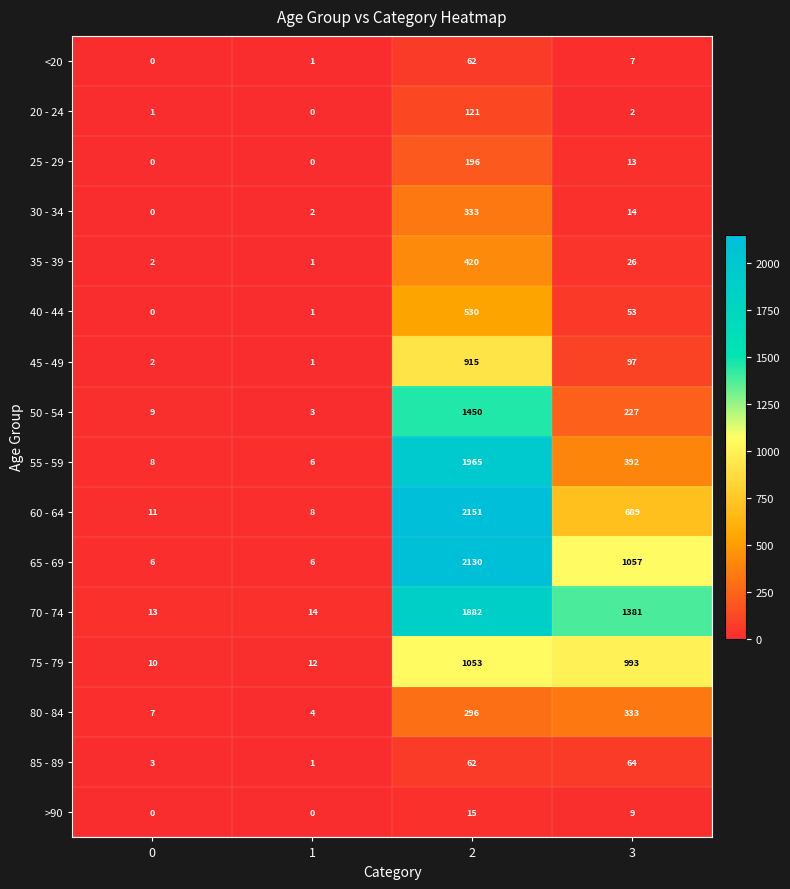

What is the difference between the maximum and minimum values in the 35 - 39 series?

419